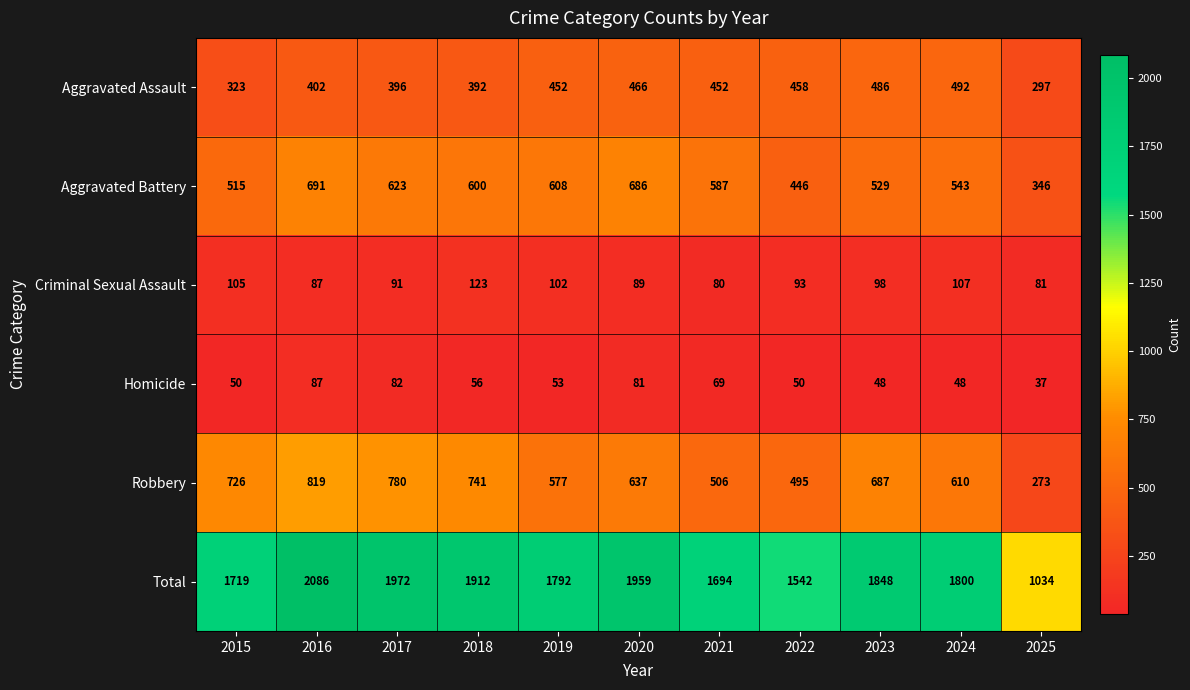

Is the value of Total at 2019 greater than the value of Aggravated Battery at 2020?

Yes